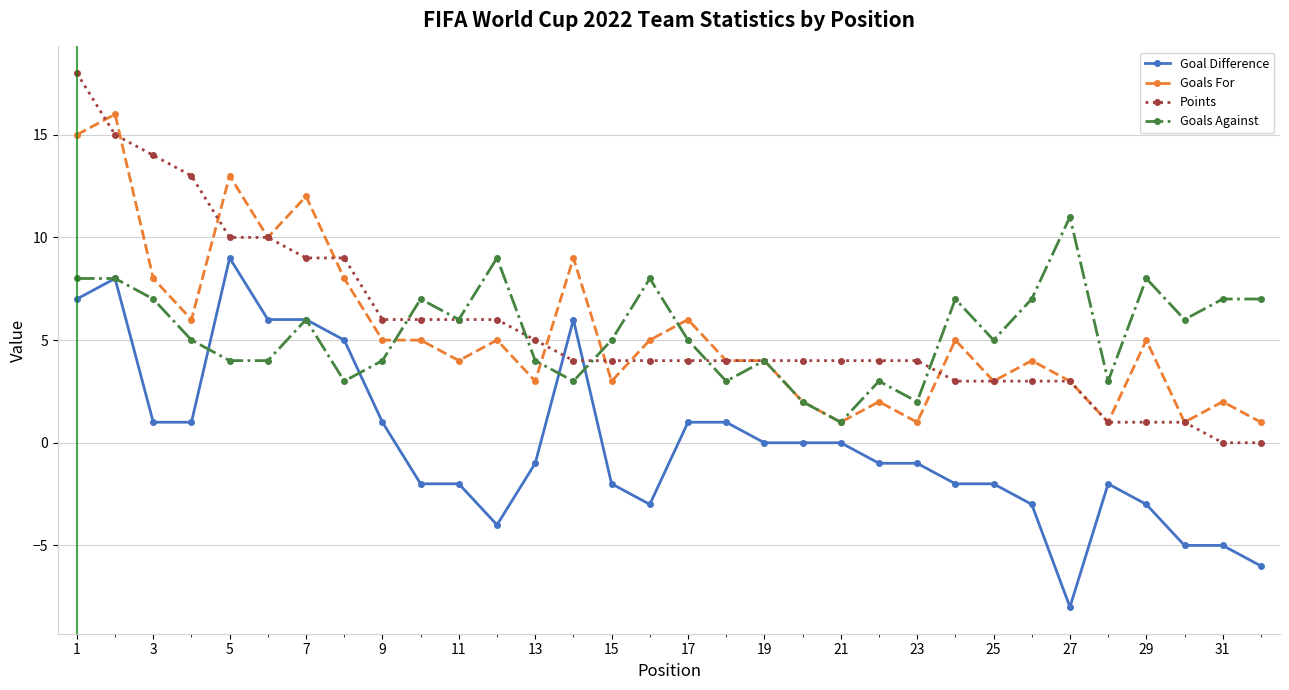

True or false: Goals For and Goal Difference intersect in this chart.

False